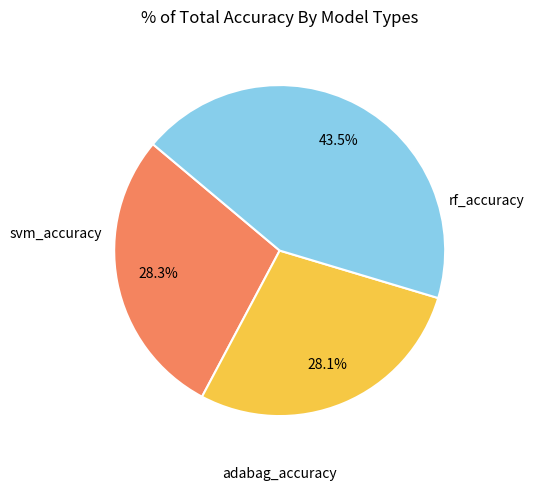

To the nearest percent, what is the difference between the largest and smallest slice percentages?

15%